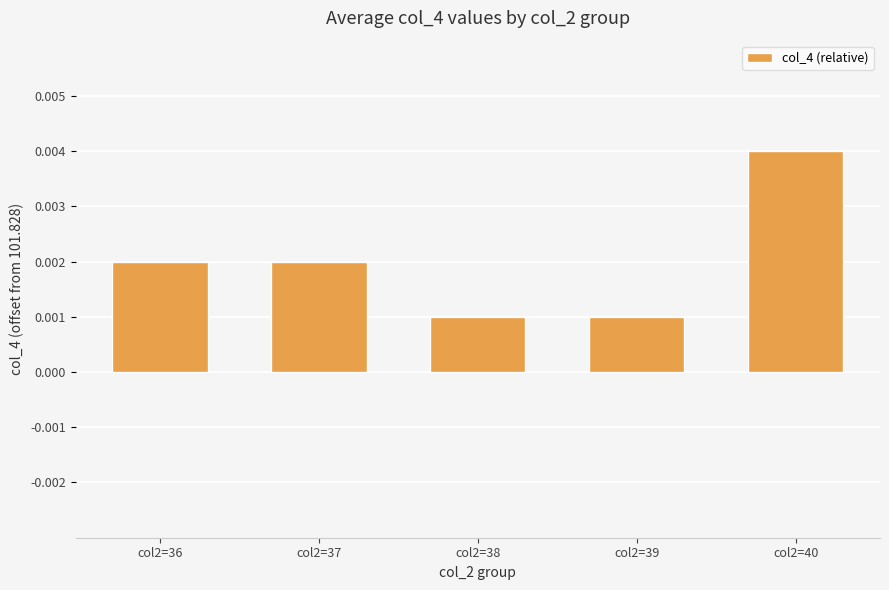

Between col2=36 and col2=39, which is larger?

col2=36